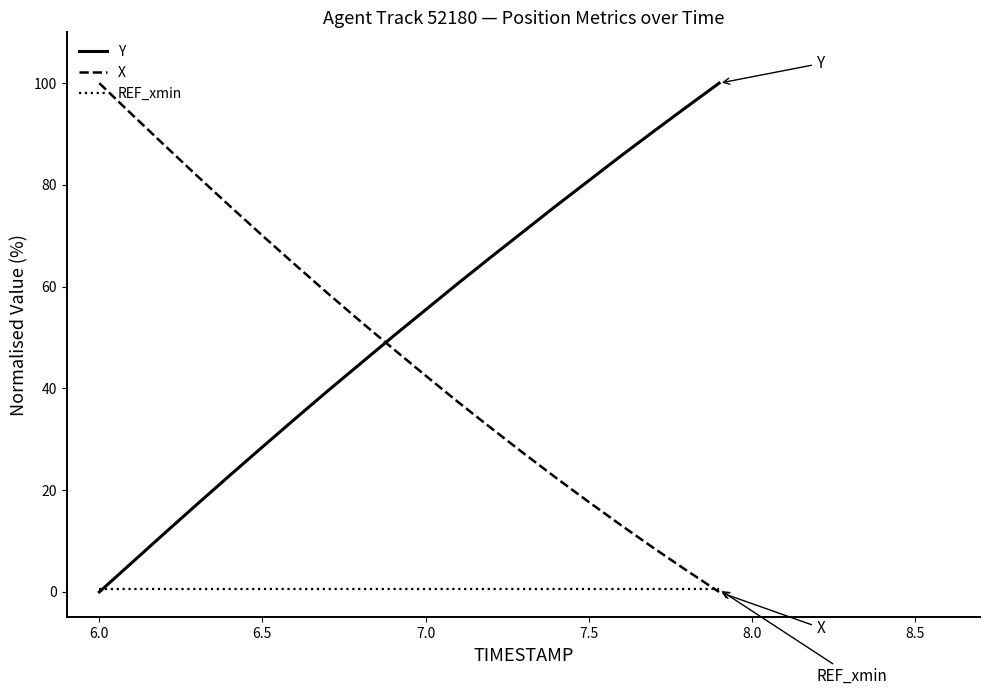

Which series has the largest total across all categories?

Y